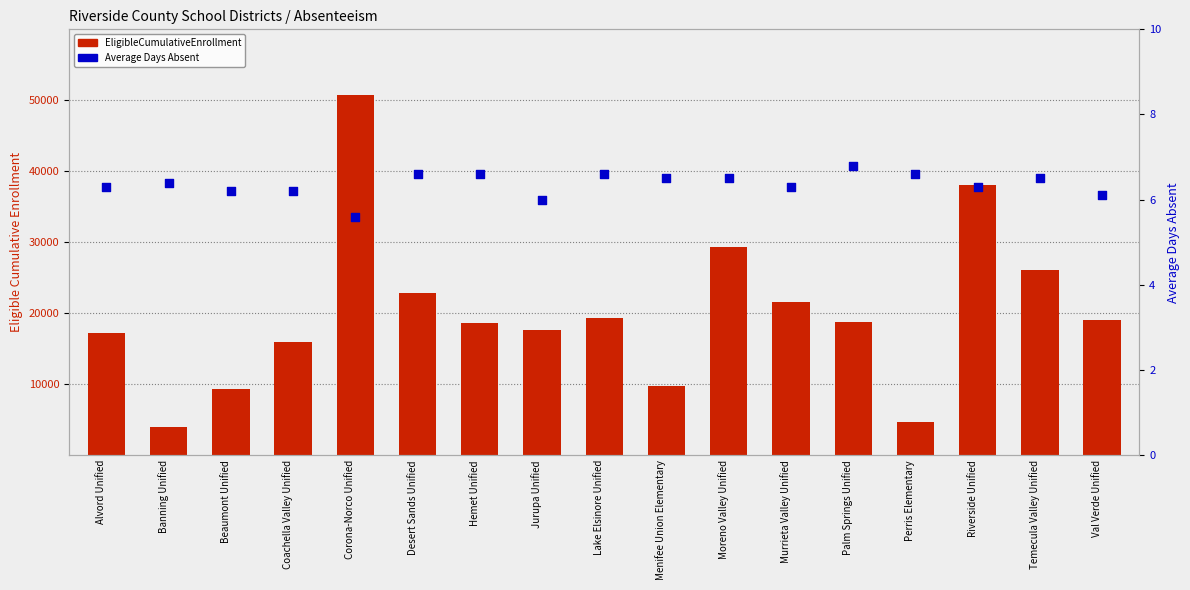

Is the value of Average Days Absent at Val Verde Unified greater than the value of EligibleCumulativeEnrollment at Perris Elementary?

No